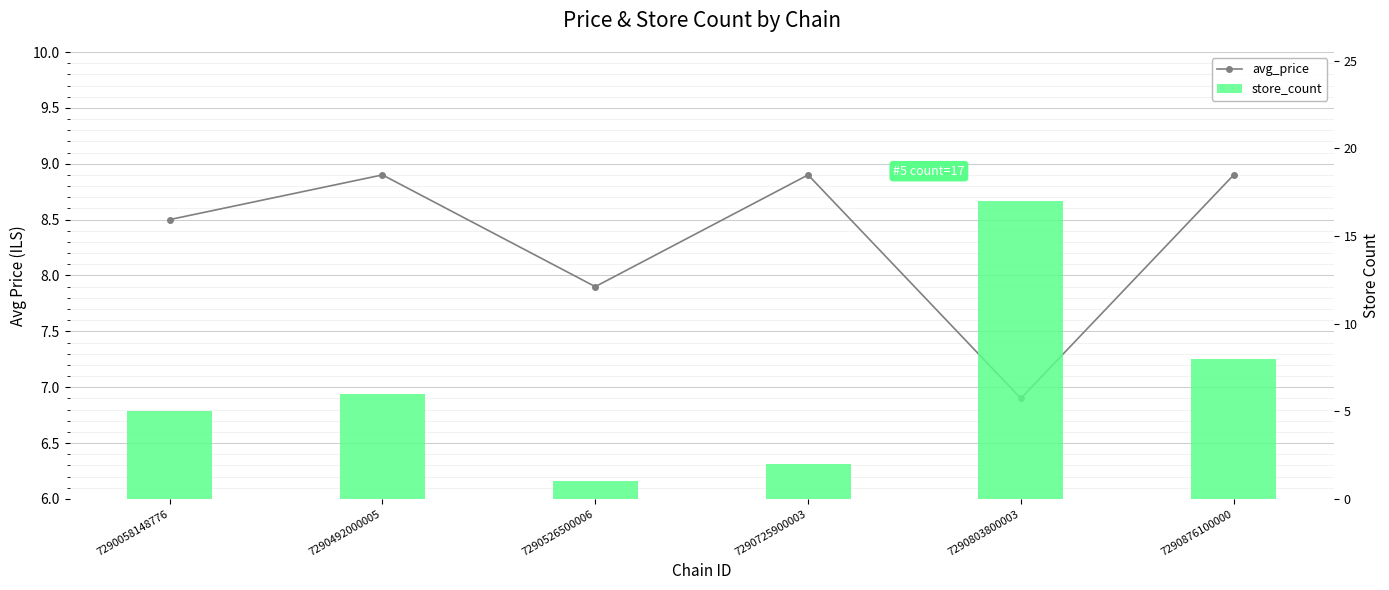

What are all the series names shown in the legend?

avg_price, store_count